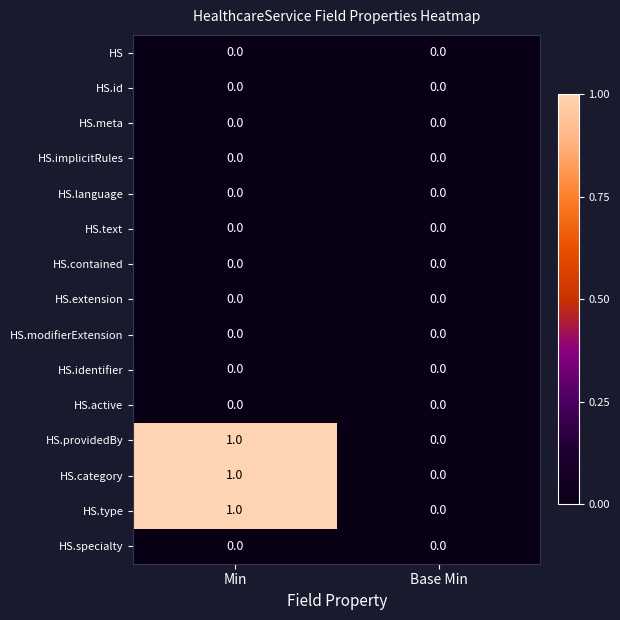

Is the value of HS.providedBy at Base Min greater than the value of HS.category at Min?

No